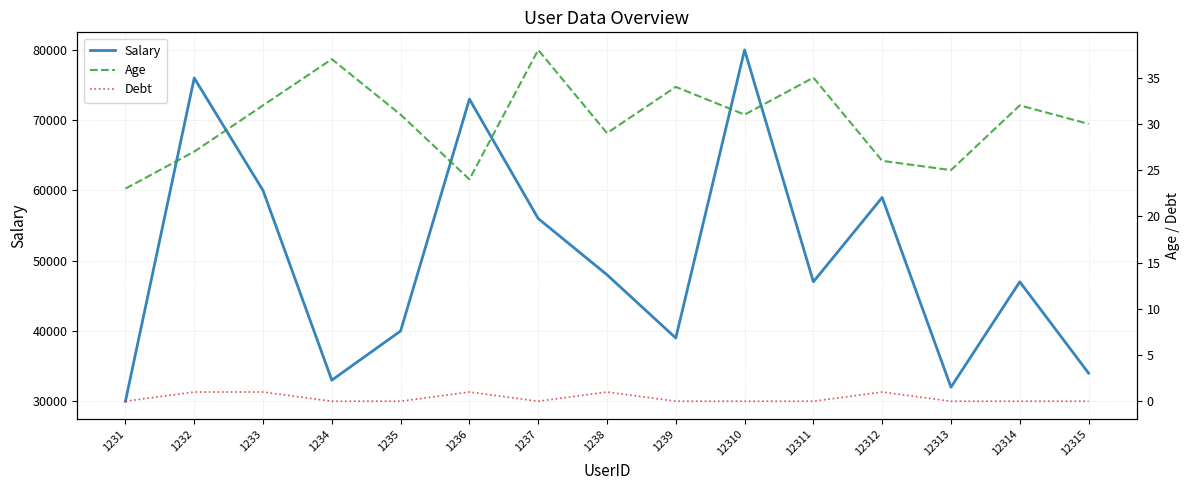

What is the minimum value for Salary?

30000